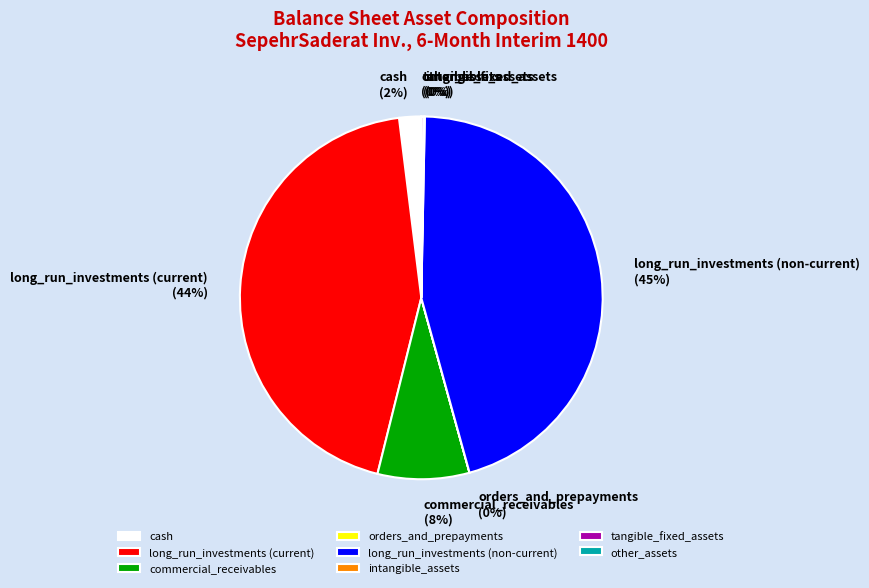

Is there any slice that represents more than half of the pie?

No